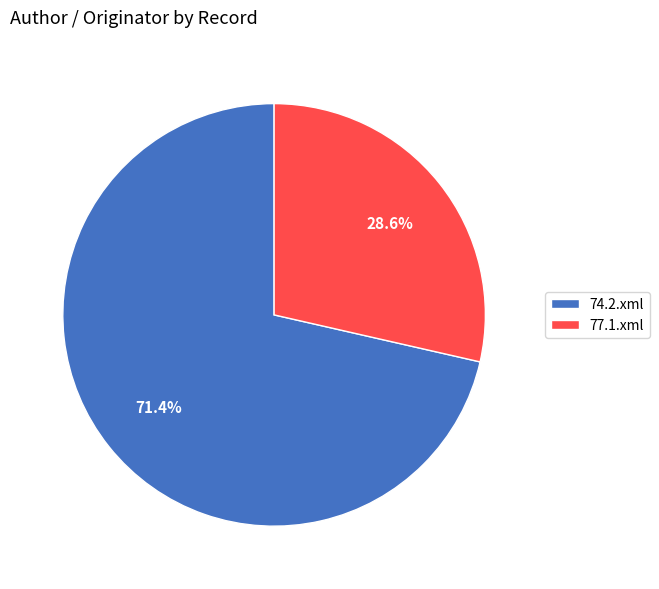

Rank the categories by value from highest to lowest.

74.2.xml, 77.1.xml